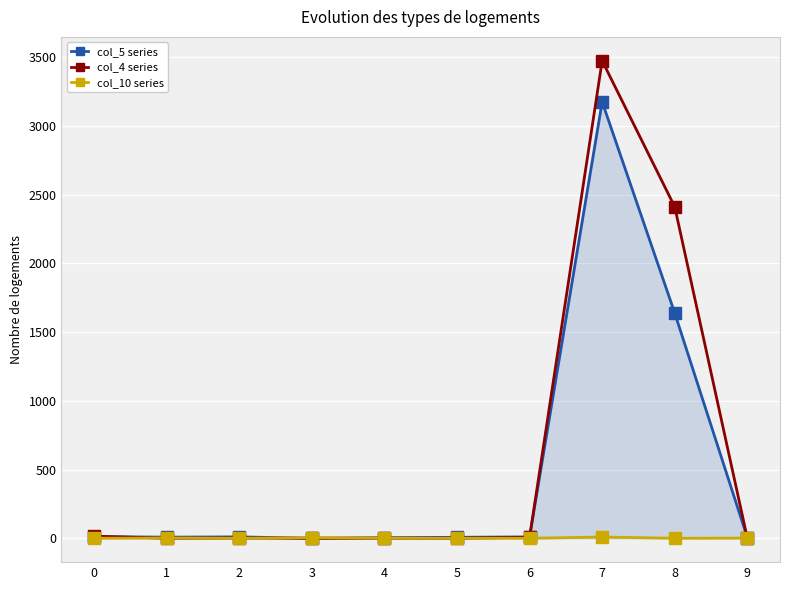

What is the difference between the second highest and minimum values in the col_4 series series?

2411